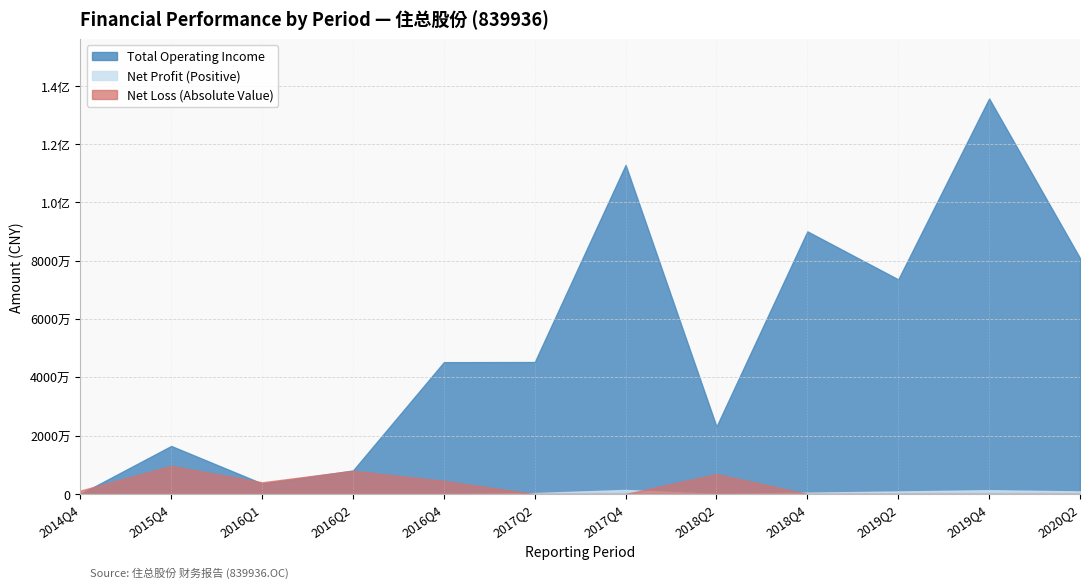

At how many categories does at least one series exceed 67586357?

5